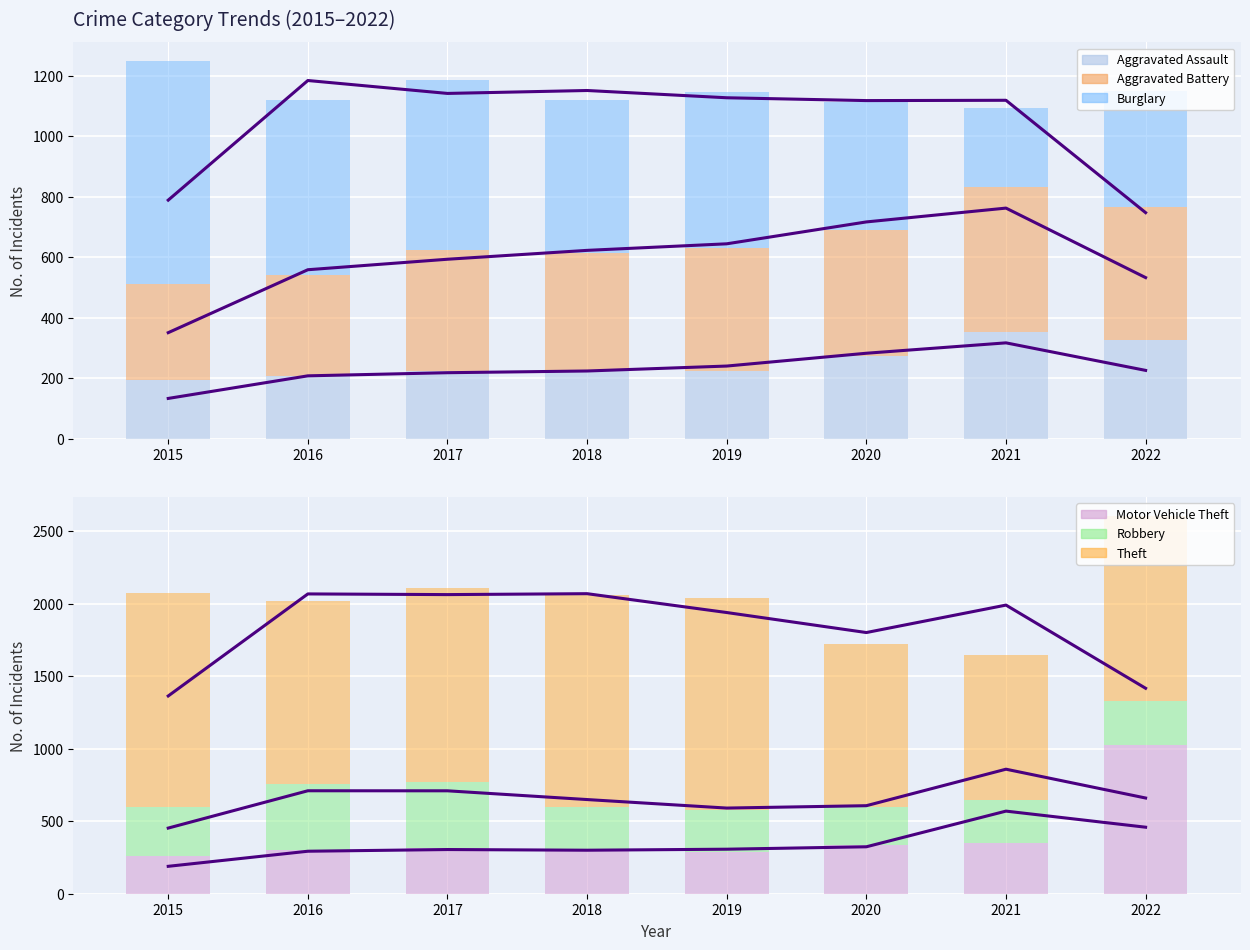

How many data points in Aggravated Battery are above 407?

3